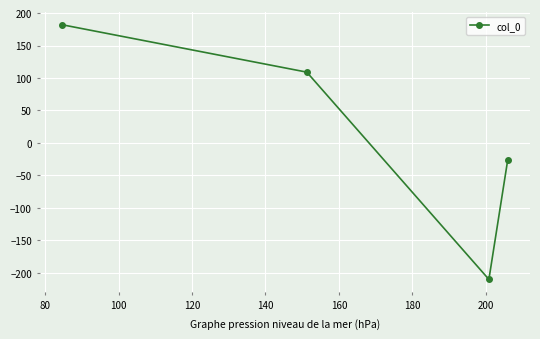

What is the average value?

13.6